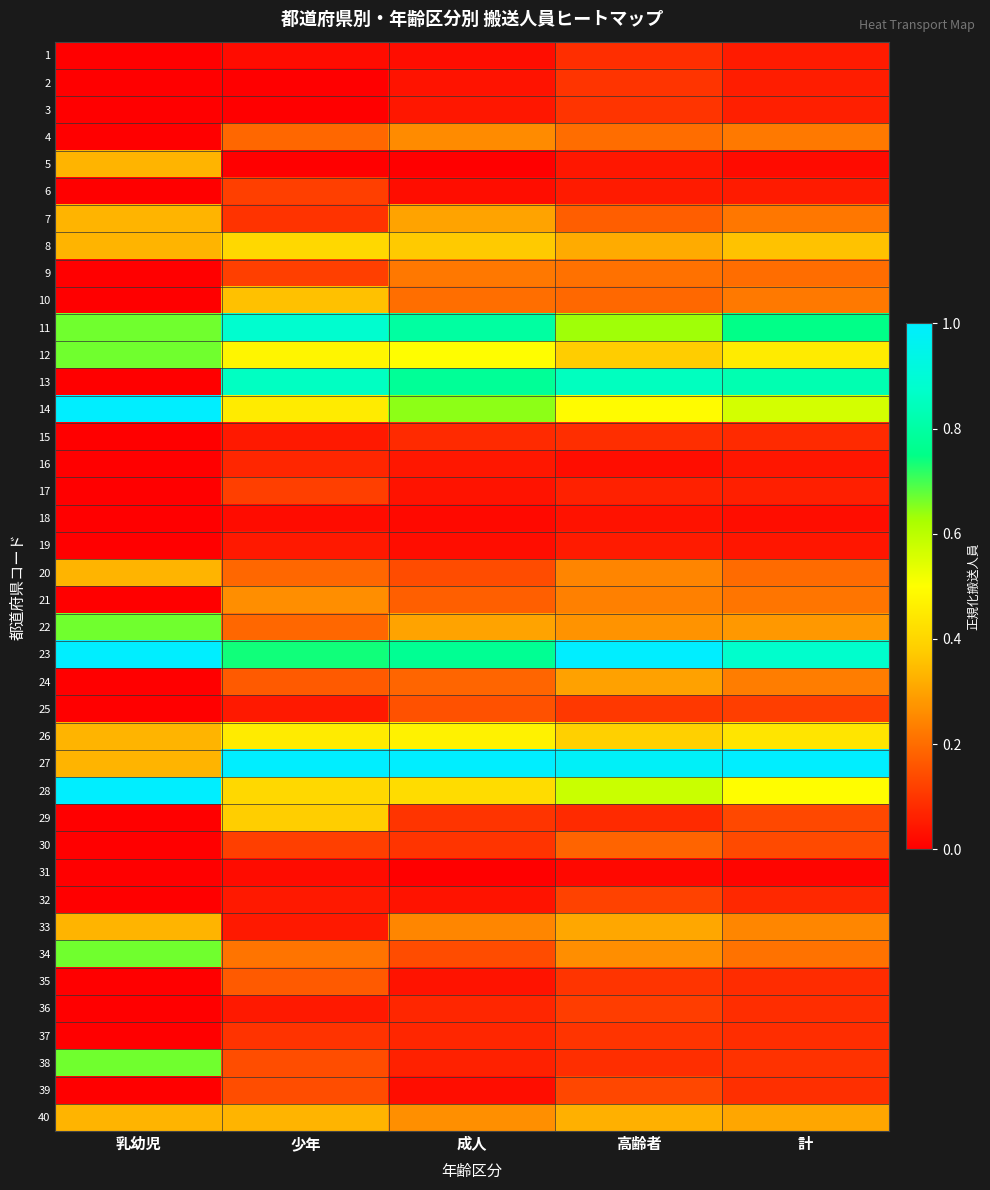

Reading right to left, transcribe all the data shown in this chart.

1: 計=0.1	高齢者=0.1	成人=0.0	少年=0.0	乳幼児=0.0
2: 計=0.1	高齢者=0.1	成人=0.0	少年=0.0	乳幼児=0.0
3: 計=0.1	高齢者=0.1	成人=0.0	少年=0.0	乳幼児=0.0
4: 計=0.2	高齢者=0.2	成人=0.3	少年=0.2	乳幼児=0.0
5: 計=0.0	高齢者=0.0	成人=0.0	少年=0.0	乳幼児=0.3
6: 計=0.1	高齢者=0.1	成人=0.0	少年=0.1	乳幼児=0.0
7: 計=0.2	高齢者=0.2	成人=0.3	少年=0.1	乳幼児=0.3
8: 計=0.4	高齢者=0.3	成人=0.4	少年=0.4	乳幼児=0.3
9: 計=0.2	高齢者=0.2	成人=0.2	少年=0.1	乳幼児=0.0
10: 計=0.2	高齢者=0.2	成人=0.2	少年=0.4	乳幼児=0.0
11: 計=0.8	高齢者=0.6	成人=0.8	少年=0.9	乳幼児=0.7
12: 計=0.5	高齢者=0.4	成人=0.5	少年=0.5	乳幼児=0.7
13: 計=0.8	高齢者=0.9	成人=0.8	少年=0.9	乳幼児=0.0
14: 計=0.6	高齢者=0.5	成人=0.6	少年=0.5	乳幼児=1.0
15: 計=0.1	高齢者=0.1	成人=0.1	少年=0.0	乳幼児=0.0
16: 計=0.0	高齢者=0.0	成人=0.0	少年=0.1	乳幼児=0.0
17: 計=0.1	高齢者=0.1	成人=0.0	少年=0.1	乳幼児=0.0
18: 計=0.0	高齢者=0.0	成人=0.0	少年=0.0	乳幼児=0.0
19: 計=0.0	高齢者=0.1	成人=0.0	少年=0.0	乳幼児=0.0
20: 計=0.2	高齢者=0.2	成人=0.1	少年=0.2	乳幼児=0.3
21: 計=0.2	高齢者=0.2	成人=0.2	少年=0.3	乳幼児=0.0
22: 計=0.3	高齢者=0.3	成人=0.3	少年=0.2	乳幼児=0.7
23: 計=0.9	高齢者=1.0	成人=0.8	少年=0.7	乳幼児=1.0
24: 計=0.2	高齢者=0.3	成人=0.2	少年=0.2	乳幼児=0.0
25: 計=0.1	高齢者=0.1	成人=0.2	少年=0.0	乳幼児=0.0
26: 計=0.4	高齢者=0.4	成人=0.5	少年=0.5	乳幼児=0.3
27: 計=1.0	高齢者=1.0	成人=1.0	少年=1.0	乳幼児=0.3
28: 計=0.5	高齢者=0.6	成人=0.4	少年=0.4	乳幼児=1.0
29: 計=0.1	高齢者=0.1	成人=0.1	少年=0.4	乳幼児=0.0
30: 計=0.1	高齢者=0.2	成人=0.1	少年=0.1	乳幼児=0.0
31: 計=0.0	高齢者=0.0	成人=0.0	少年=0.0	乳幼児=0.0
32: 計=0.1	高齢者=0.1	成人=0.0	少年=0.0	乳幼児=0.0
33: 計=0.2	高齢者=0.3	成人=0.2	少年=0.0	乳幼児=0.3
34: 計=0.2	高齢者=0.3	成人=0.1	少年=0.2	乳幼児=0.7
35: 計=0.1	高齢者=0.1	成人=0.0	少年=0.2	乳幼児=0.0
36: 計=0.1	高齢者=0.1	成人=0.1	少年=0.0	乳幼児=0.0
37: 計=0.1	高齢者=0.1	成人=0.1	少年=0.1	乳幼児=0.0
38: 計=0.1	高齢者=0.1	成人=0.1	少年=0.1	乳幼児=0.7
39: 計=0.1	高齢者=0.1	成人=0.0	少年=0.1	乳幼児=0.0
40: 計=0.3	高齢者=0.3	成人=0.3	少年=0.3	乳幼児=0.3